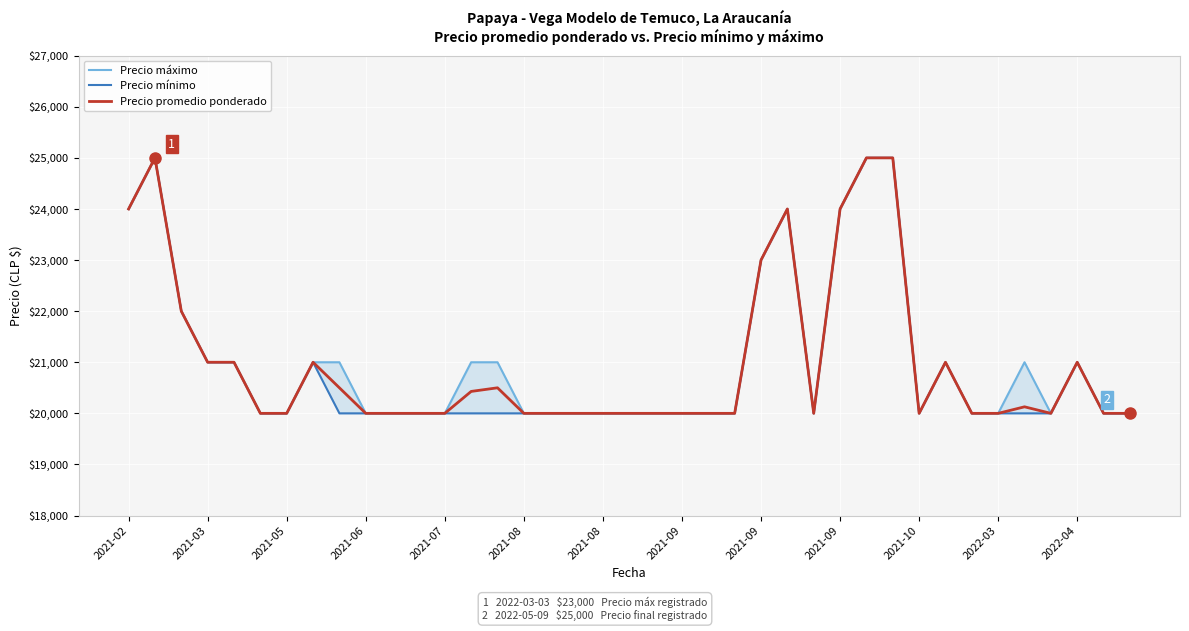

How many Precio máximo values are between 20000 and 21000?

31